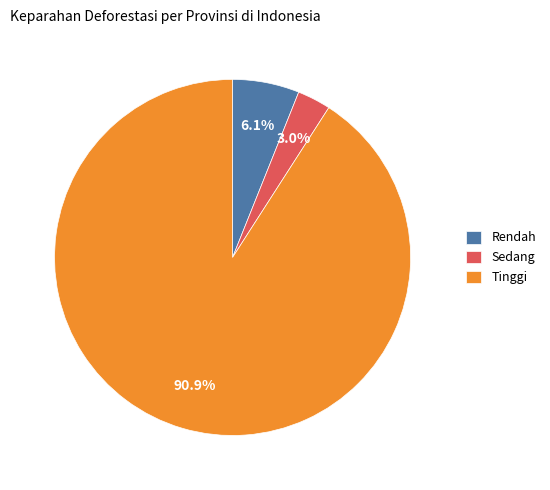

To the nearest percent, what portion does Rendah represent?

6%